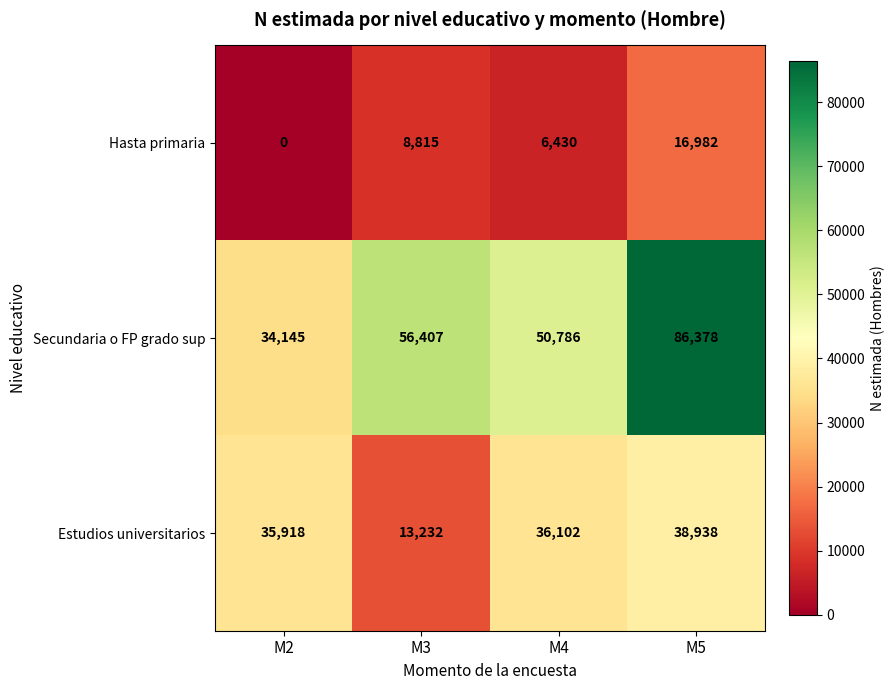

What is the minimum value for Estudios universitarios?

13232